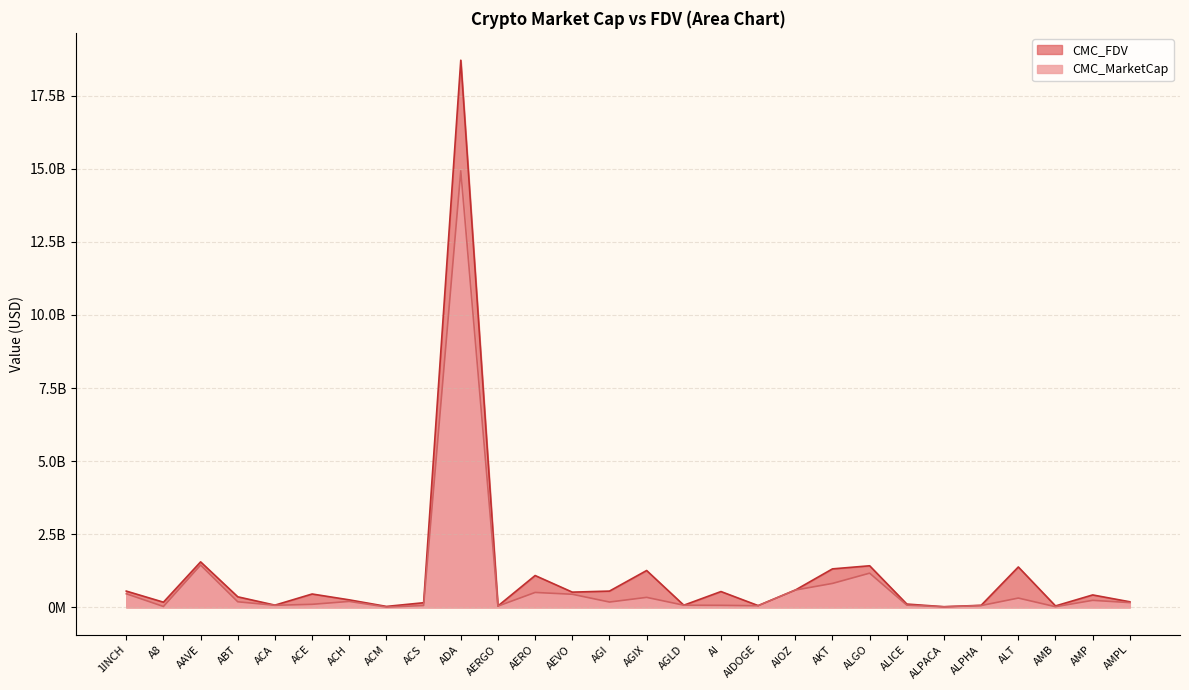

What is the value of the CMC_MarketCap point at the 12th from the left?

510866183.2